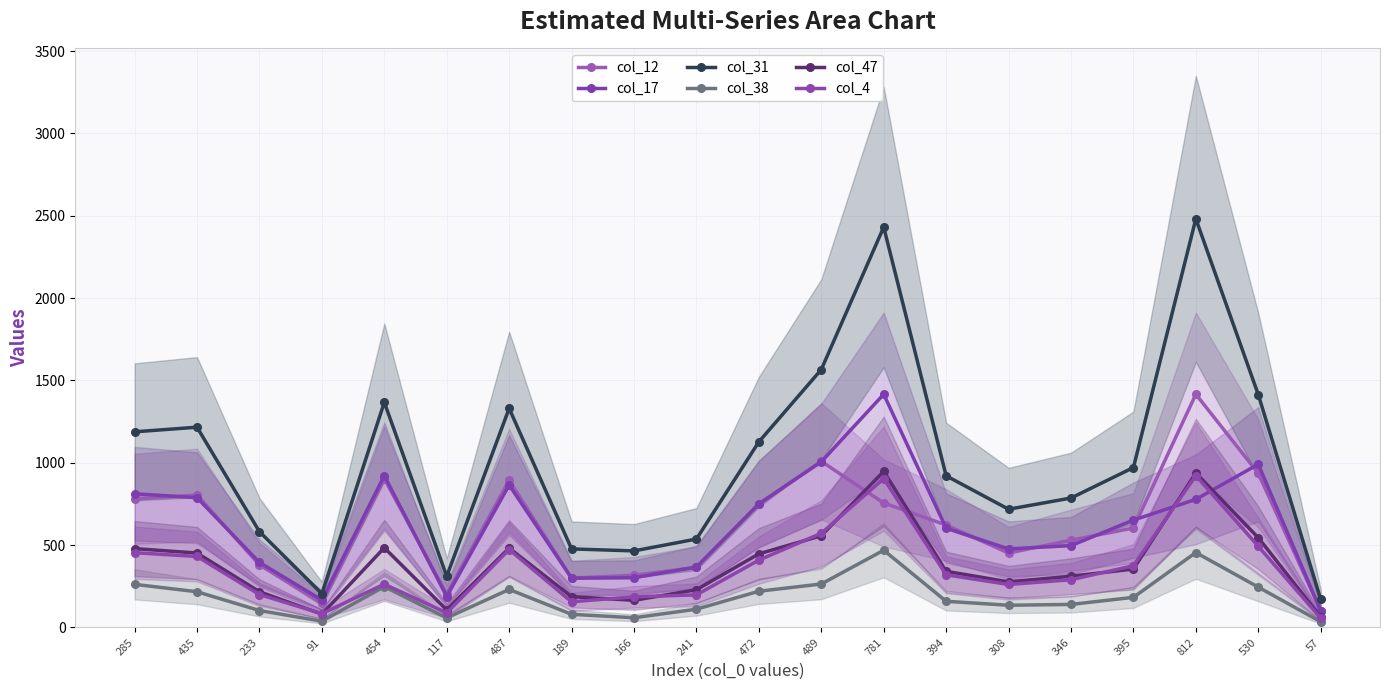

Reading right to left, transcribe all the data shown in this chart.

col_12: 57=103	530=936	812=1416	395=604	346=530	308=452	394=622	781=756	489=1009	472=748	241=365	166=317	189=300	487=893	117=202	454=904	91=148	233=380	435=804	285=781
col_17: 57=102	530=991	812=778	395=652	346=497	308=477	394=603	781=1416	489=1006	472=751	241=367	166=302	189=299	487=865	117=188	454=922	91=167	233=395	435=788	285=812
col_31: 57=171	530=1414	812=2481	395=971	346=786	308=718	394=921	781=2431	489=1566	472=1127	241=537	166=465	189=477	487=1330	117=311	454=1367	91=205	233=582	435=1216	285=1188
col_38: 57=35	530=245	812=455	395=183	346=140	308=135	394=159	781=469	489=264	472=220	241=111	166=59	189=80	487=231	117=58	454=248	91=38	233=103	435=217	285=262
col_47: 57=64	530=545	812=938	395=355	346=311	308=277	394=341	781=948	489=557	472=447	241=229	166=165	189=187	487=482	117=107	454=484	91=81	233=217	435=452	285=479
col_4: 57=57	530=493	812=922	395=375	346=290	308=261	394=320	781=904	489=572	472=409	241=198	166=186	189=156	487=473	117=89	454=263	91=84	233=200	435=431	285=454